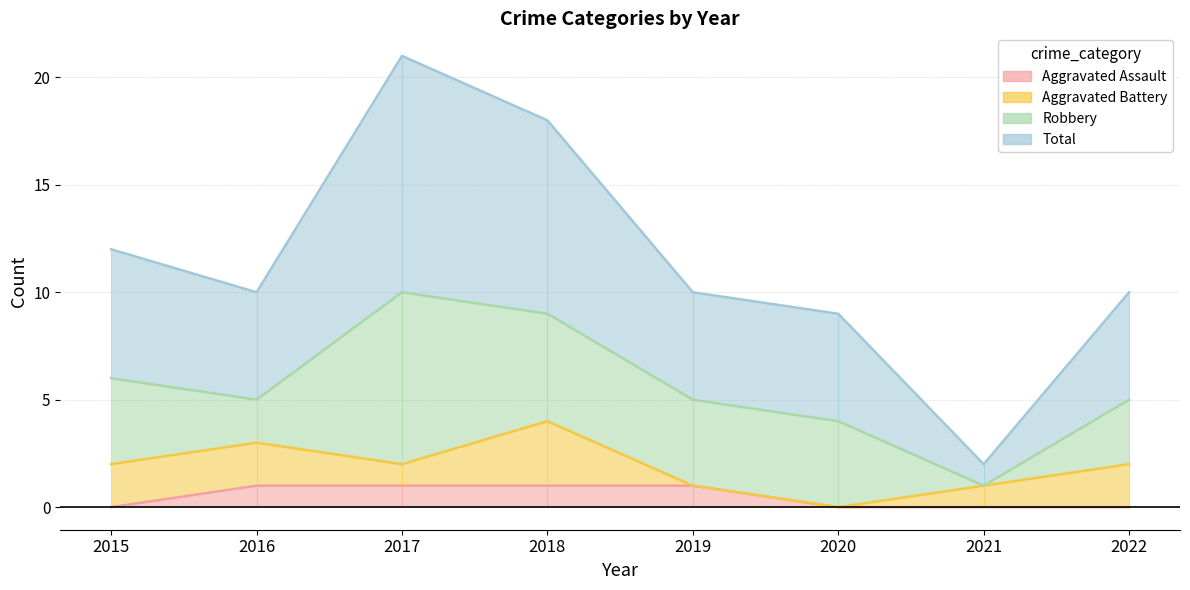

What is the spread (max minus min) of values at 2017?

20